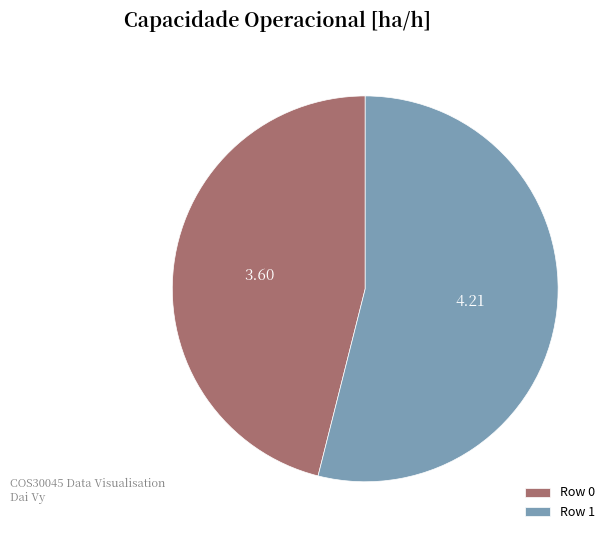

Is the sum of Row 0 and Row 1 greater than half?

Yes